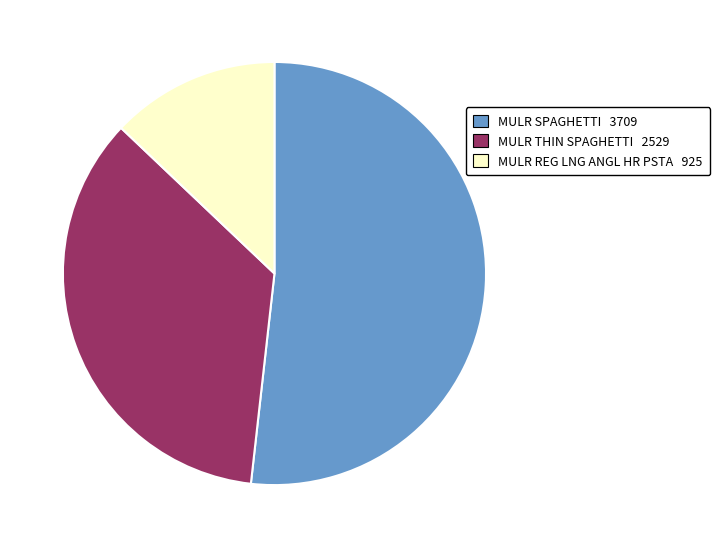

How many slices are in this pie chart?

3